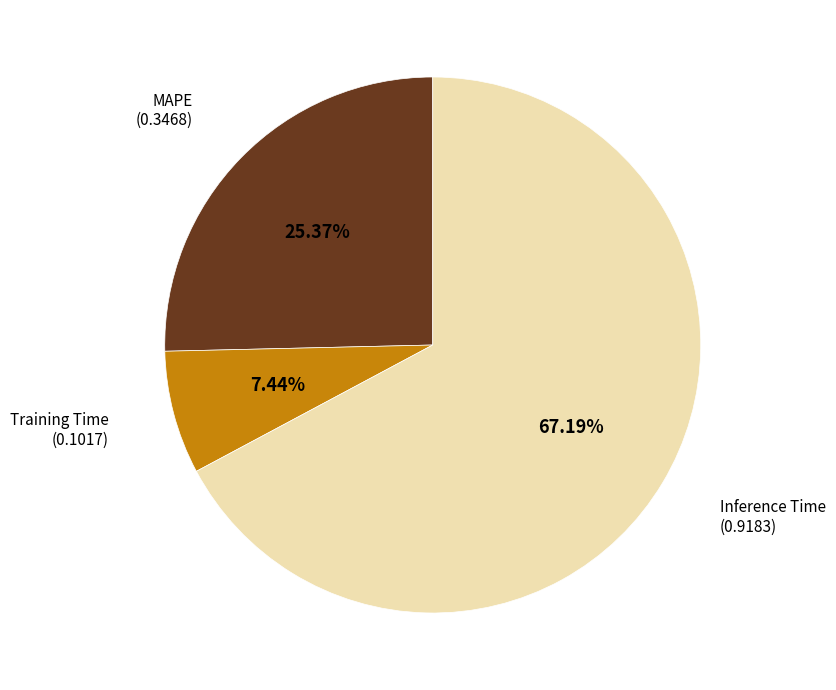

Does any single category account for the majority?

Yes